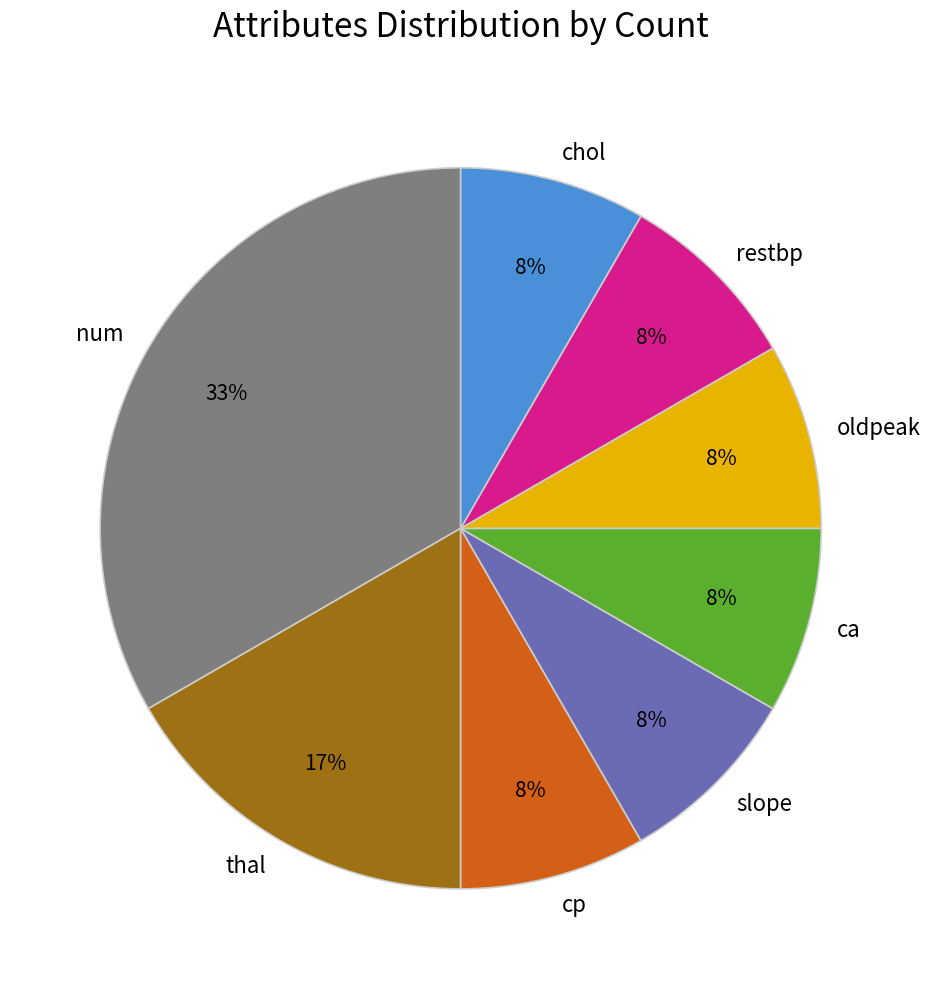

What percentage is the chol slice, to the nearest percent?

8%